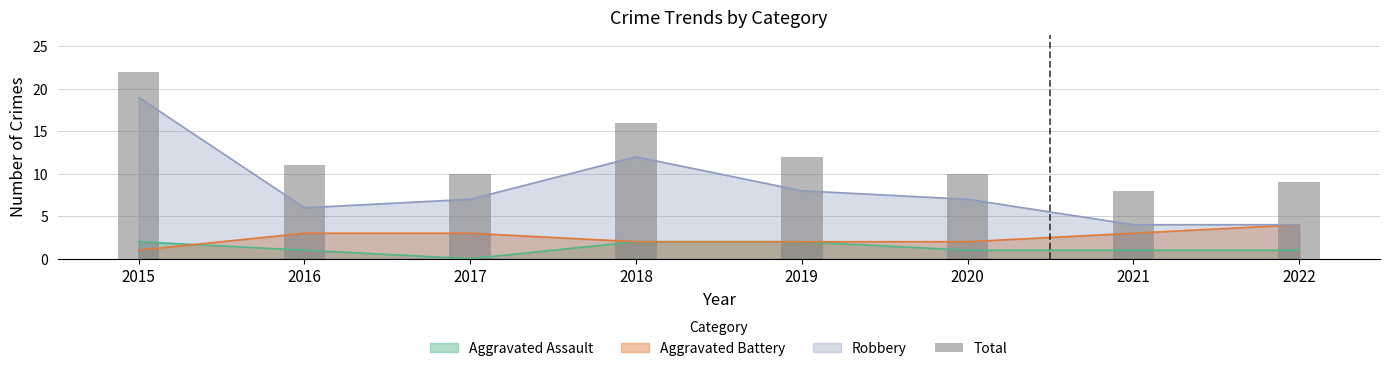

At which category does the chart reach its peak across all series?

2015